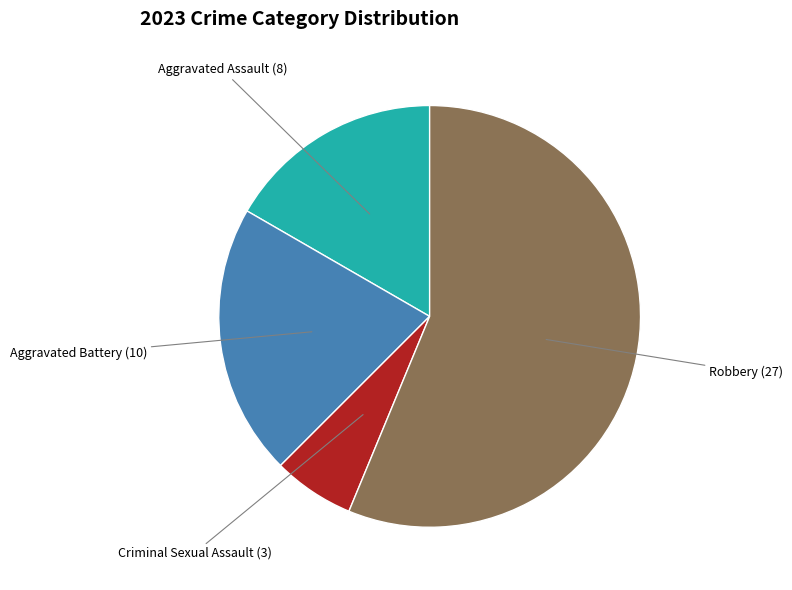

Combined, do Criminal Sexual Assault and Robbery account for over 50%?

Yes